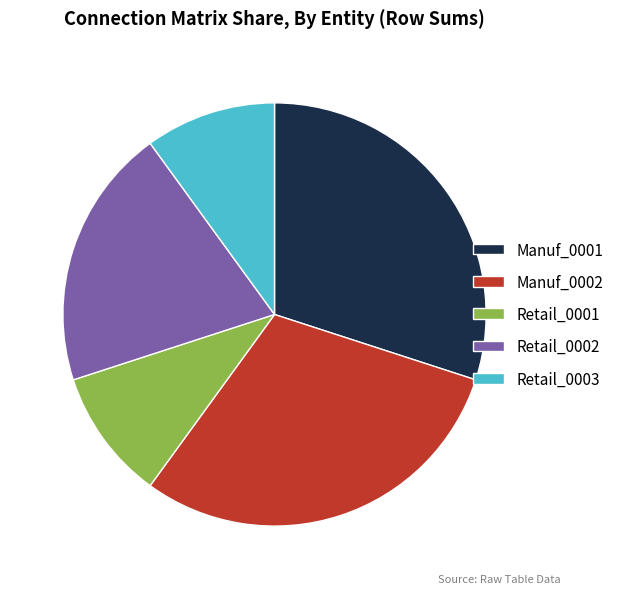

Is the sum of Retail_0001 and Retail_0003 greater than half?

No